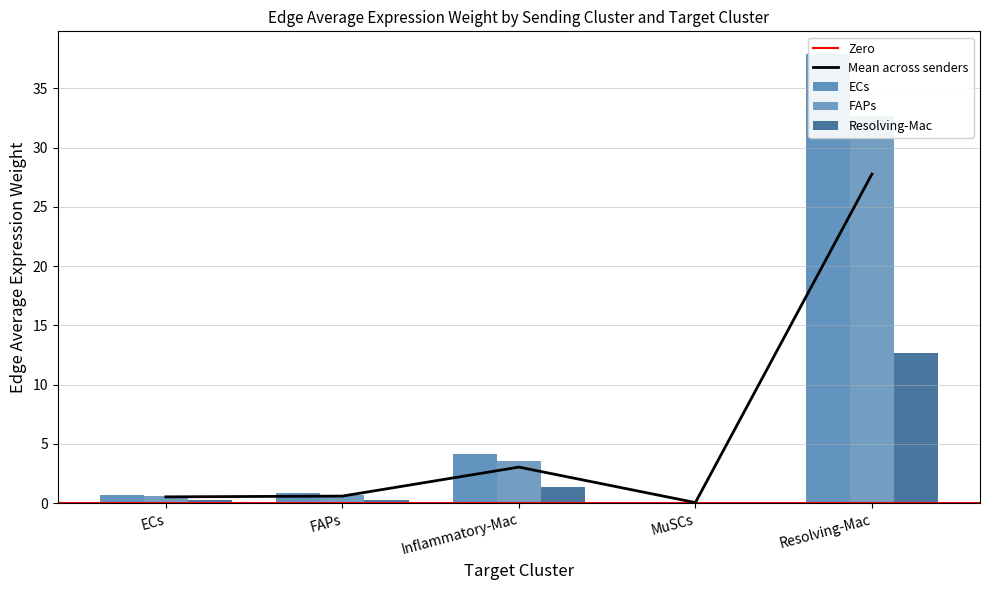

Does the chart contain stacked bars?

No